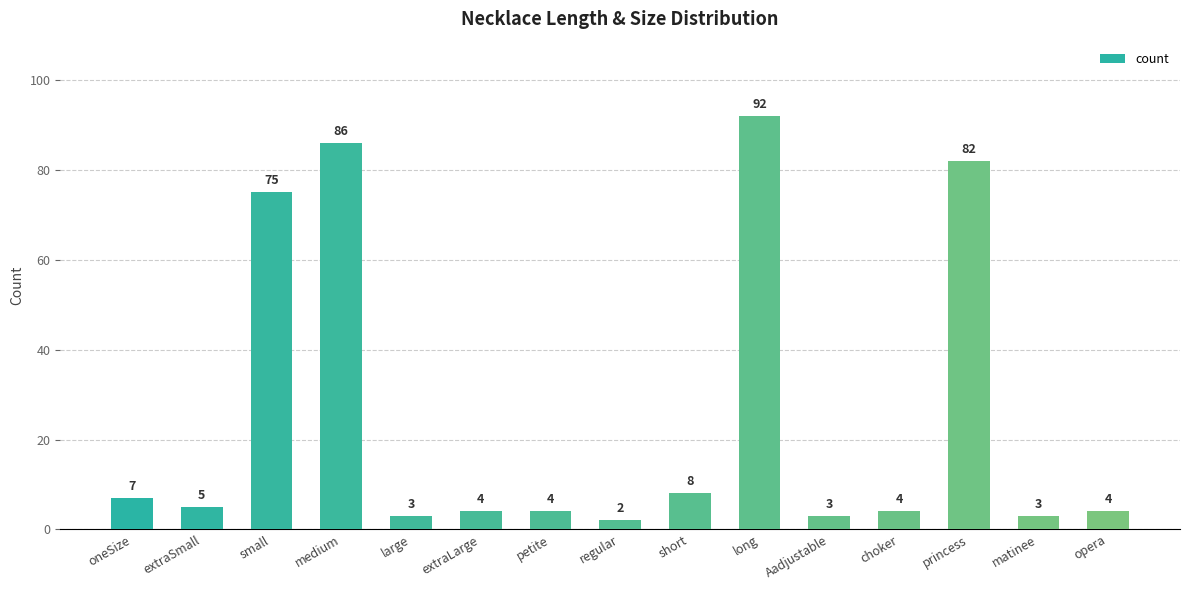

Which category has the lowest value across all series?

regular